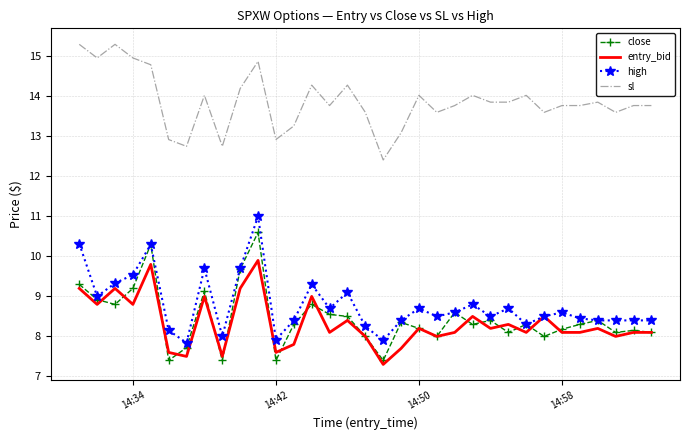

At how many categories does at least one series exceed 13?

28